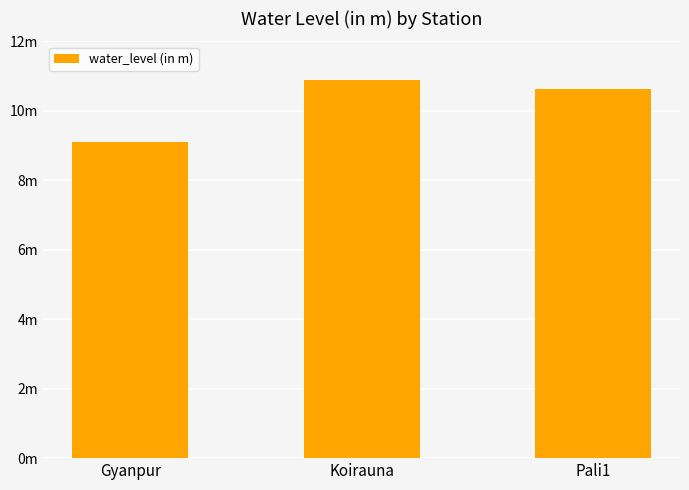

What is the difference between the maximum and minimum values?

1.8